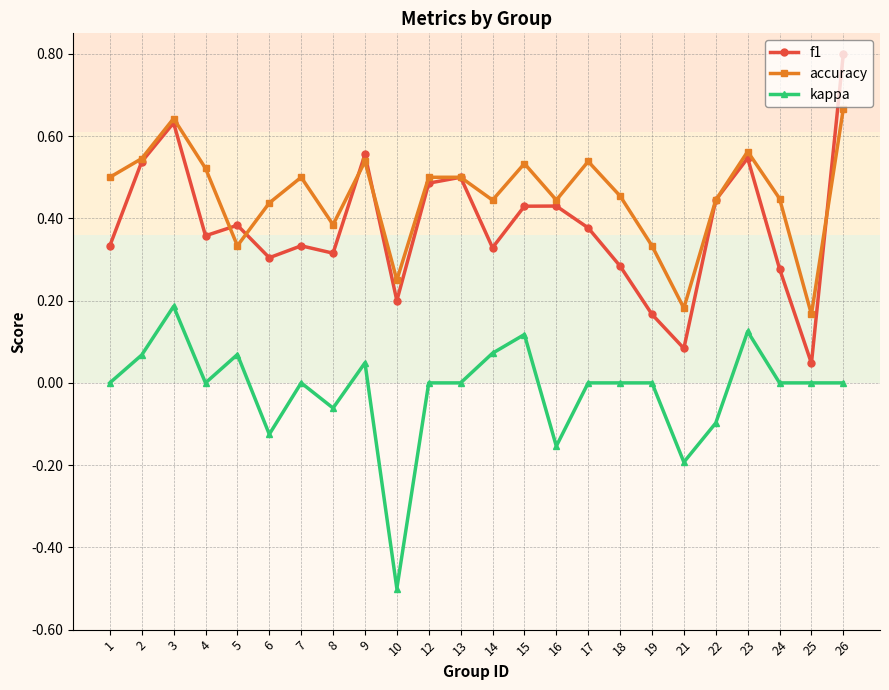

What is the smallest value displayed?

-0.5